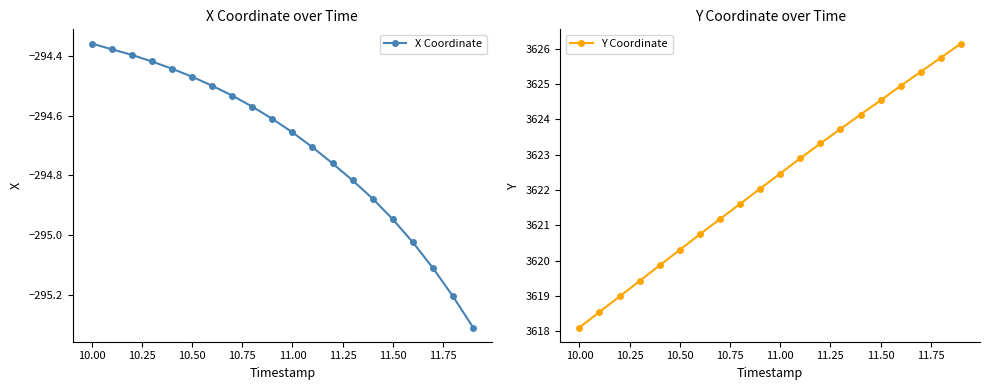

True or false: Y Coordinate has more than 0 points higher than both neighbors.

False